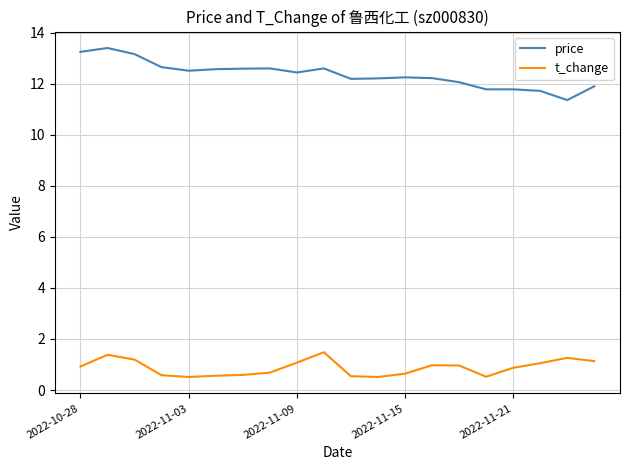

What is the greatest value displayed?

13.4